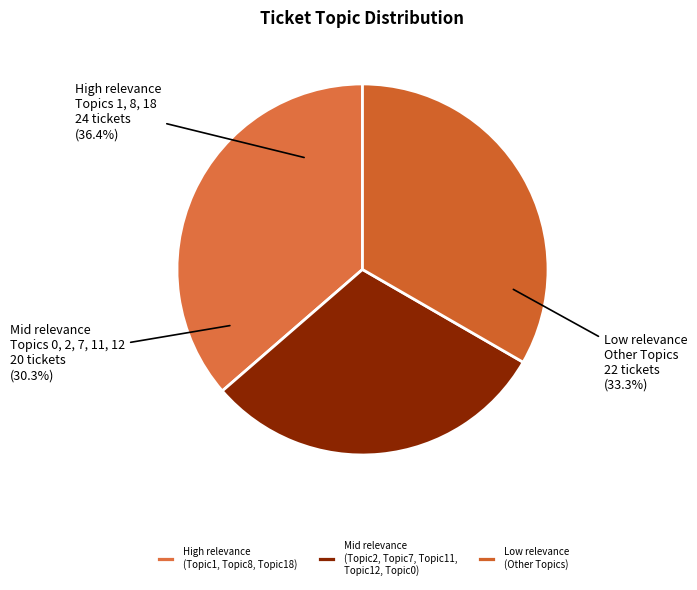

What portion of the pie excludes Topic11?

92.3%